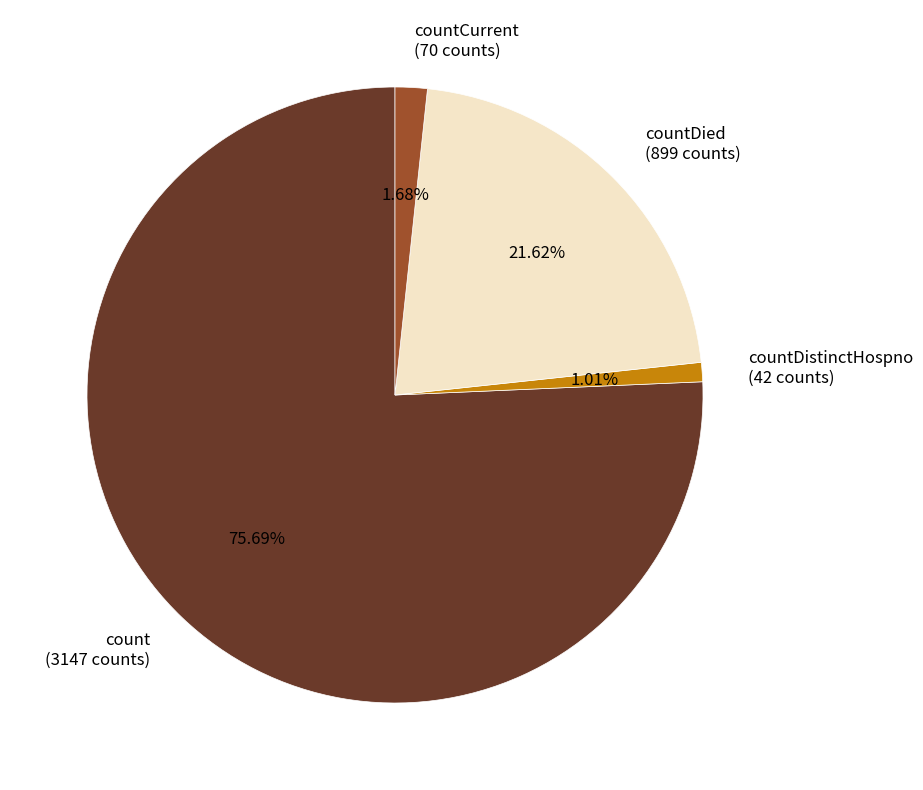

Which slice represents more than half of the pie?

count (3147 counts)